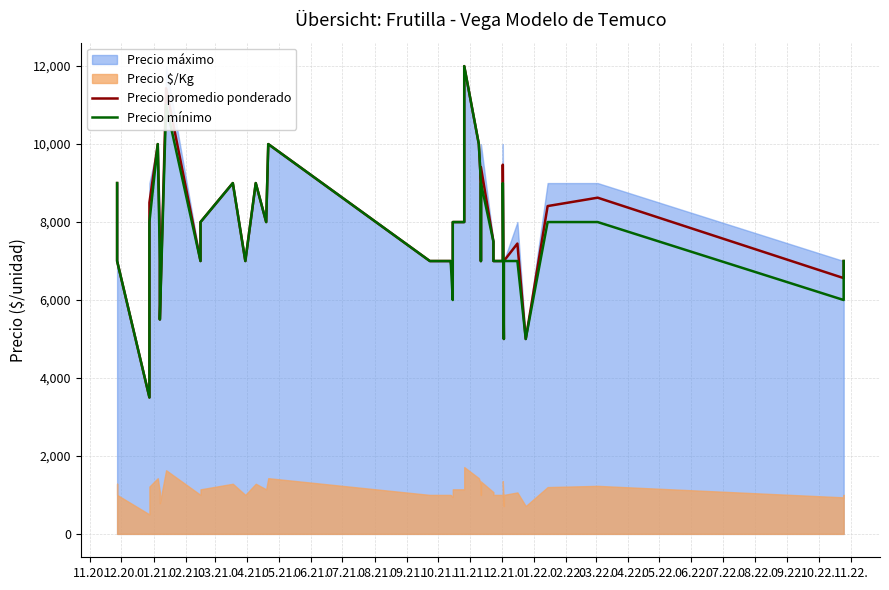

How many interior local valleys does the Precio promedio ponderado series have?

10